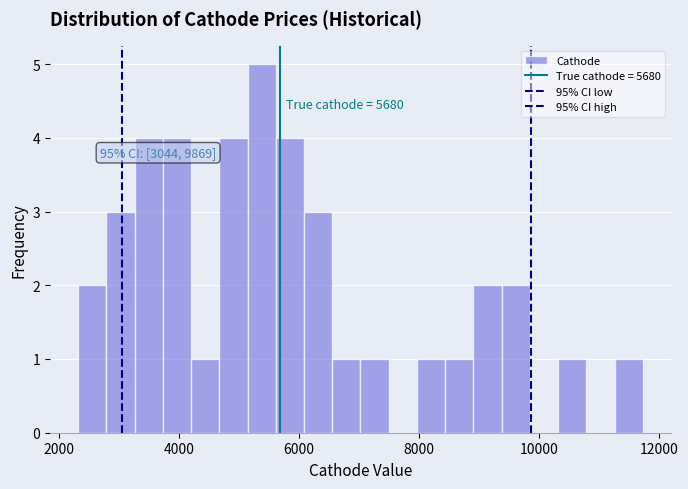

Around what value on the x-axis is the tallest bar? Give the approximate position of its centre, as read against the axis.

5400